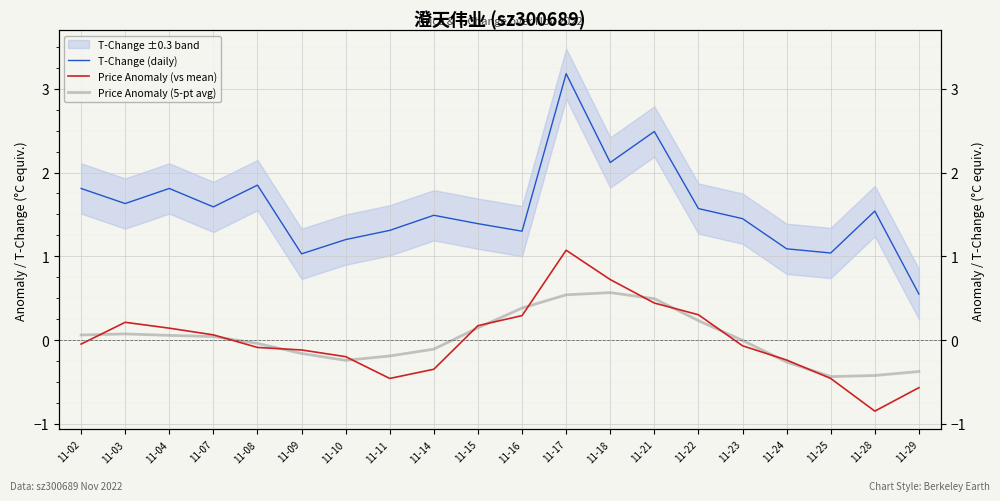

Which series changed the most between 11-02 and 11-16?

T-Change (daily)